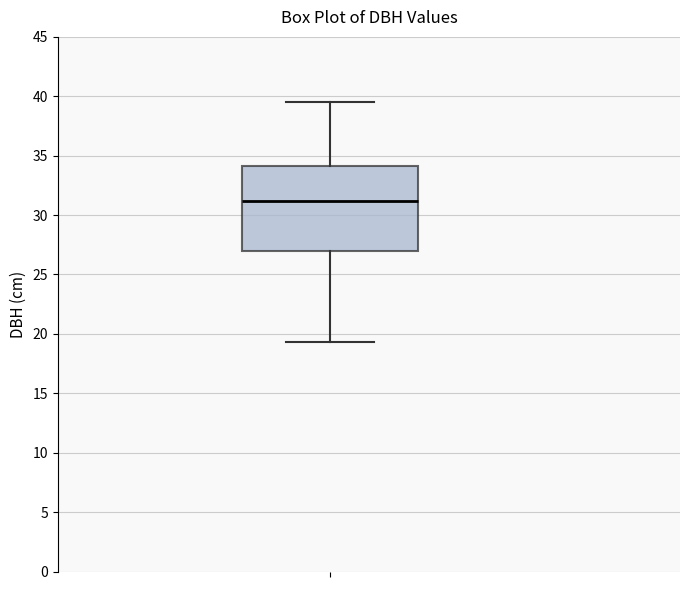

Where does the median line of the box sit on the y-axis? The values are not printed on the chart, so give them approximately, as read against the axis.

31.0